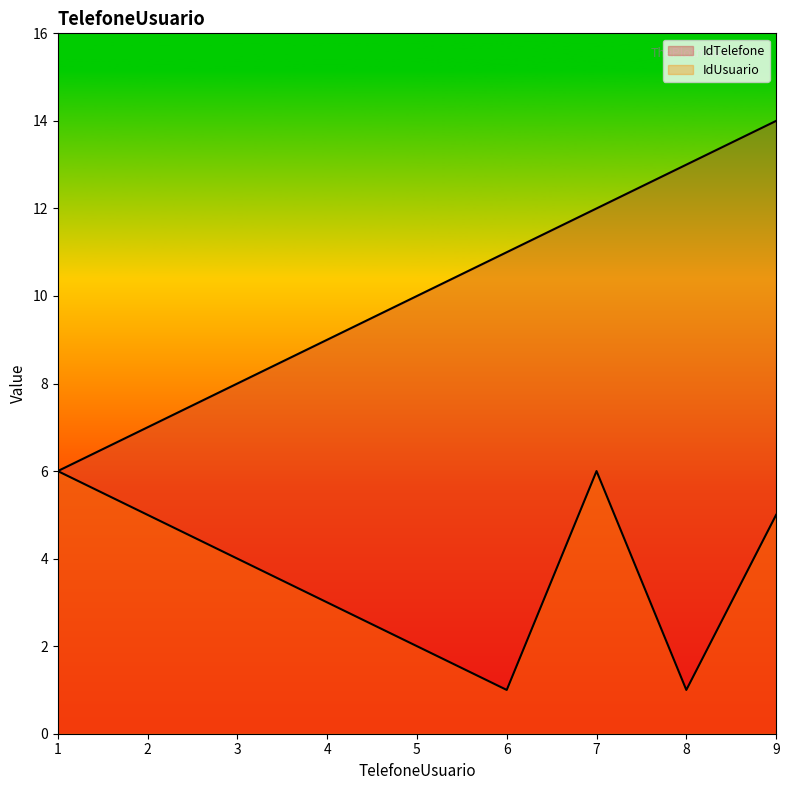

List the labels in order of IdTelefone value, largest first.

9, 8, 7, 6, 5, 4, 3, 2, 1